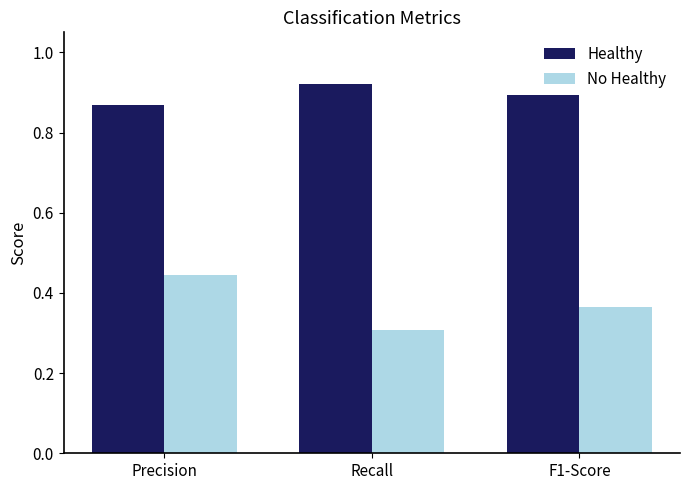

Is it true that Healthy equals 1.3 at Recall?

False